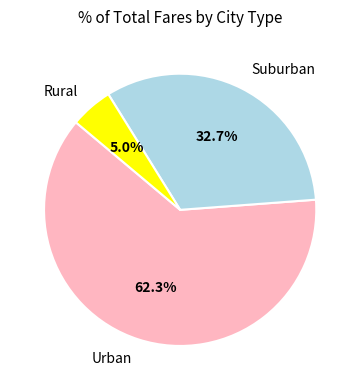

Does any single category account for the majority?

Yes